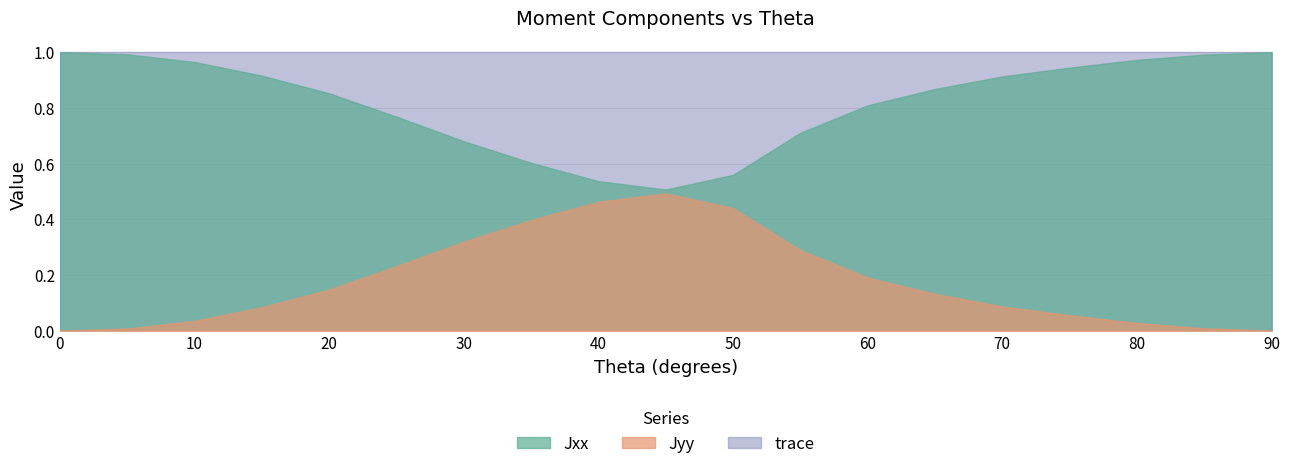

True or false: Jyy and trace cross at least once.

False